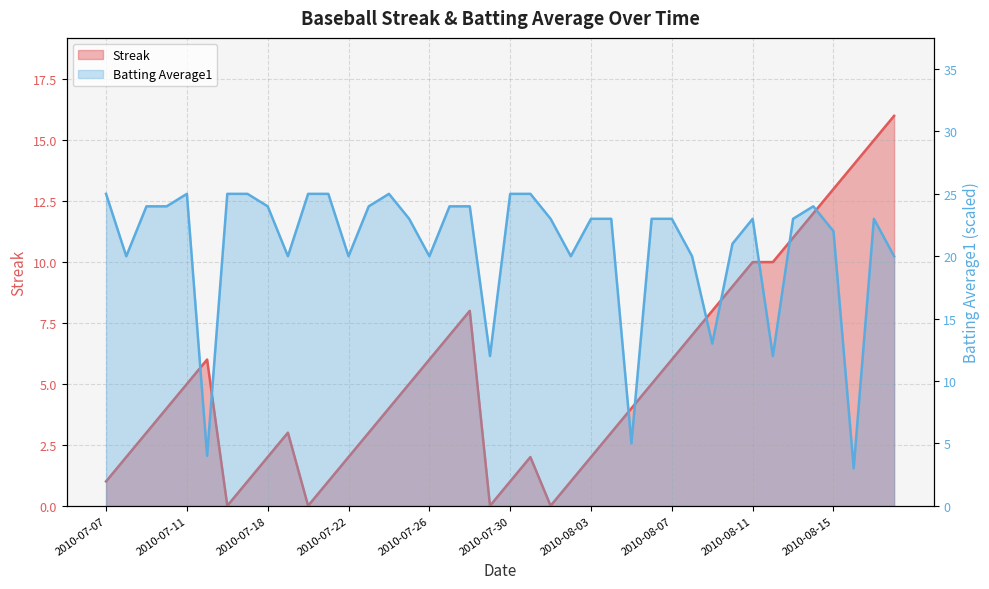

How many interior local peaks does the Streak series have?

4